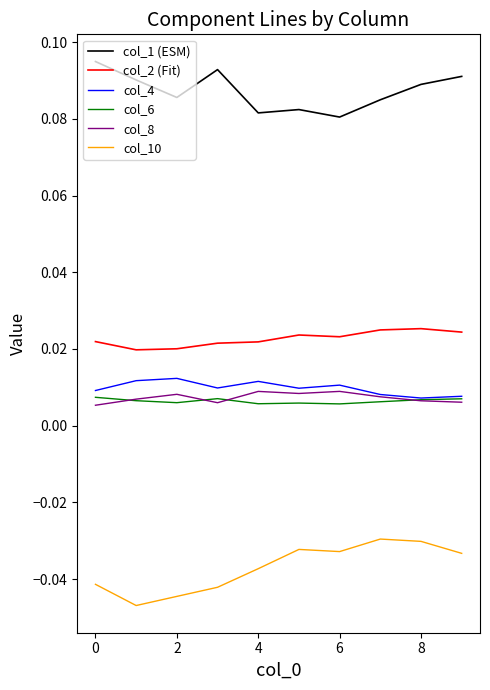

True or false: col_6 and col_10 intersect in this chart.

False